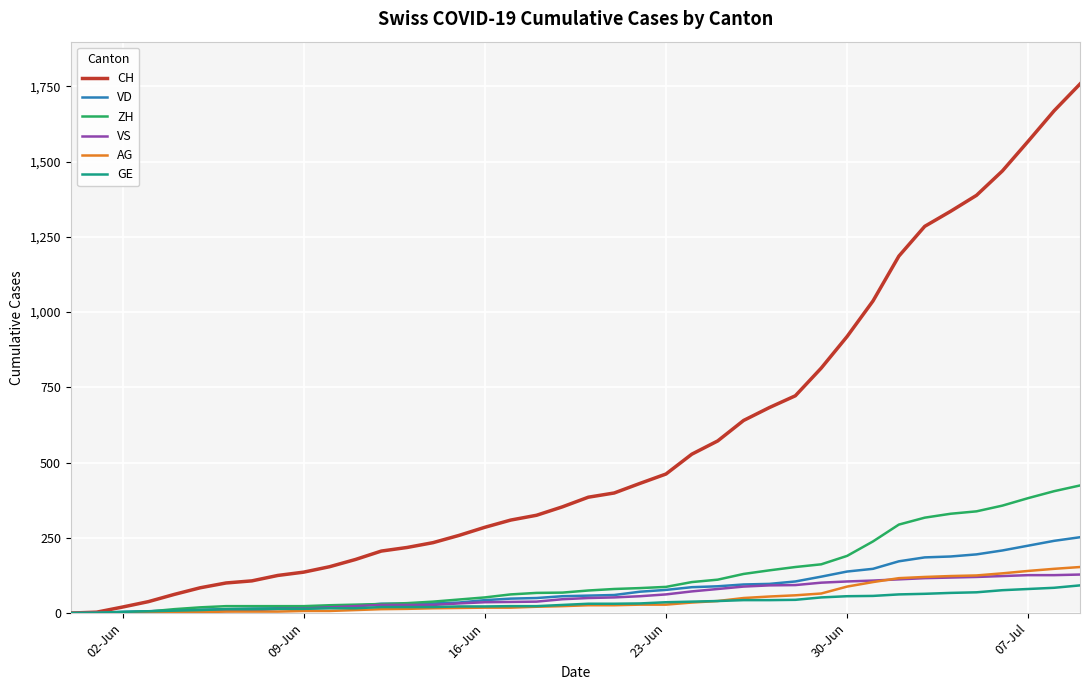

What is the greatest value displayed?

1758